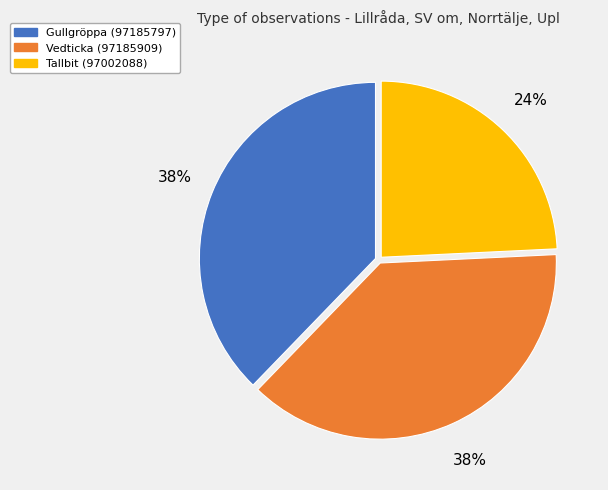

True or false: Gullgröppa (97185797) accounts for 51% of the total.

False